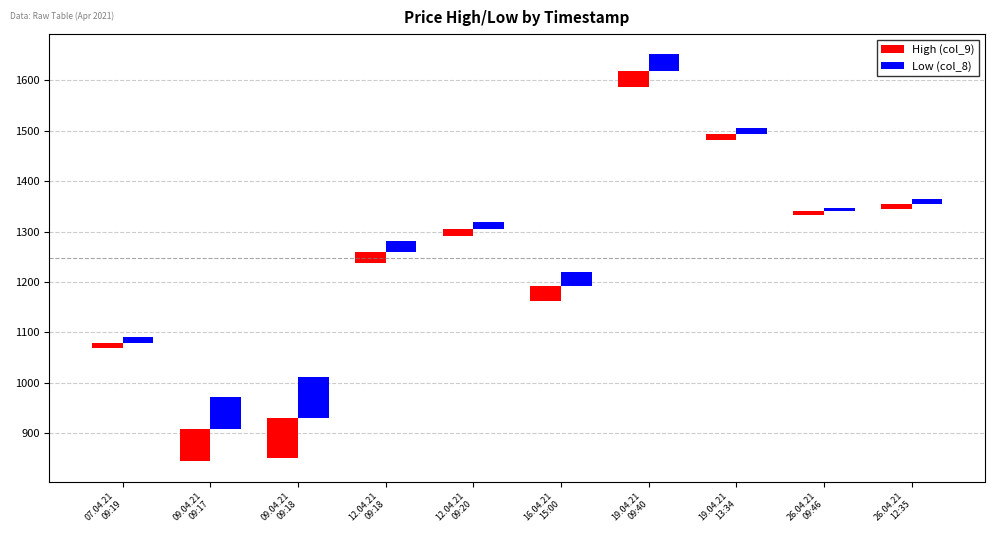

Rank the series at 19.04.21
13:34 from highest to lowest value.

Low (col_8), High (col_9)